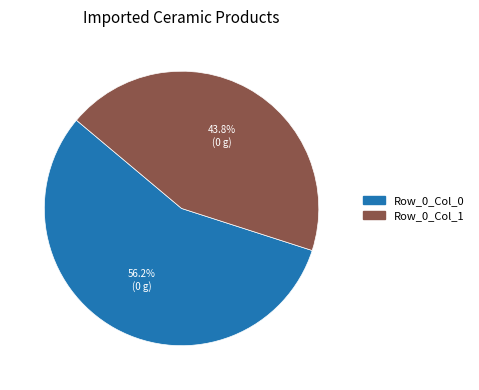

How many segments does this pie chart have?

2